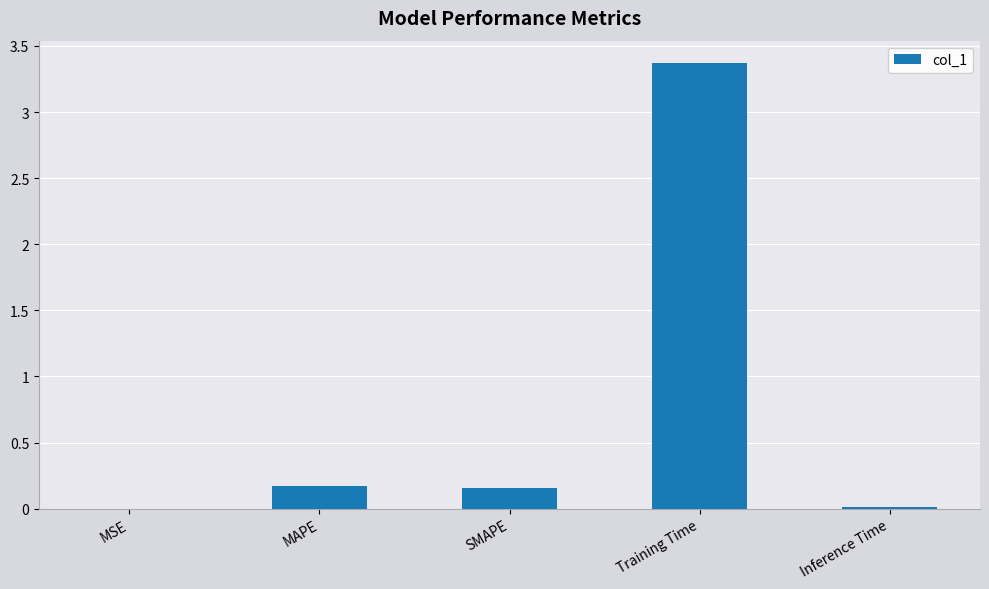

What is the sum of all values?

3.7